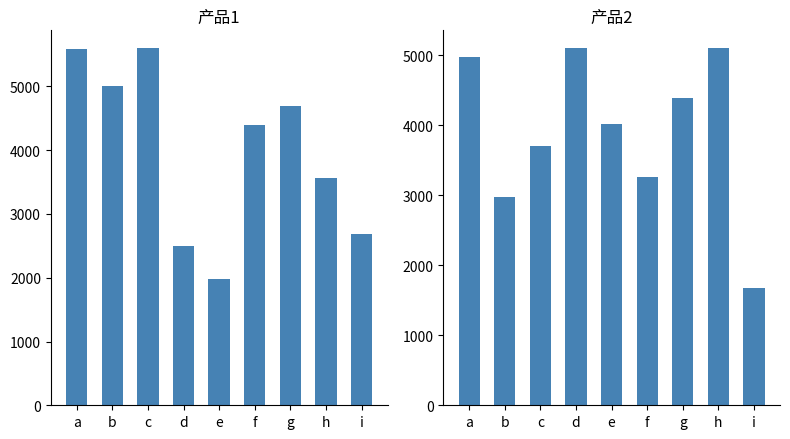

What is the sum of all 产品1 values?

35980